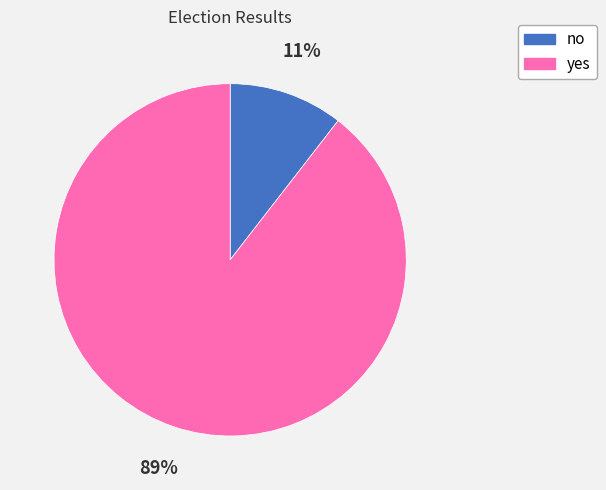

The no slice represents 11% of the pie. True or false?

True